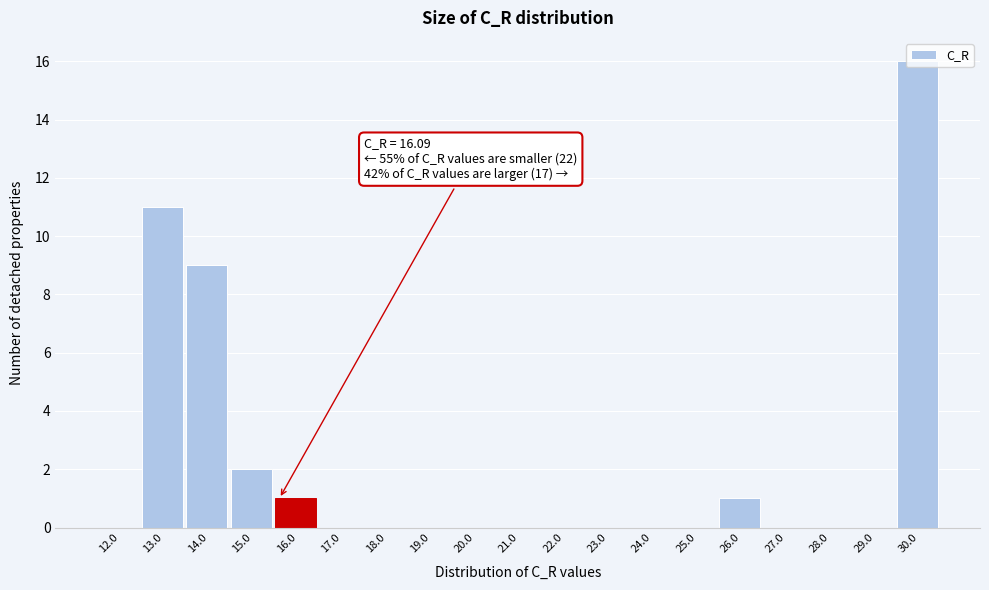

What is the maximum value shown in the chart?

16